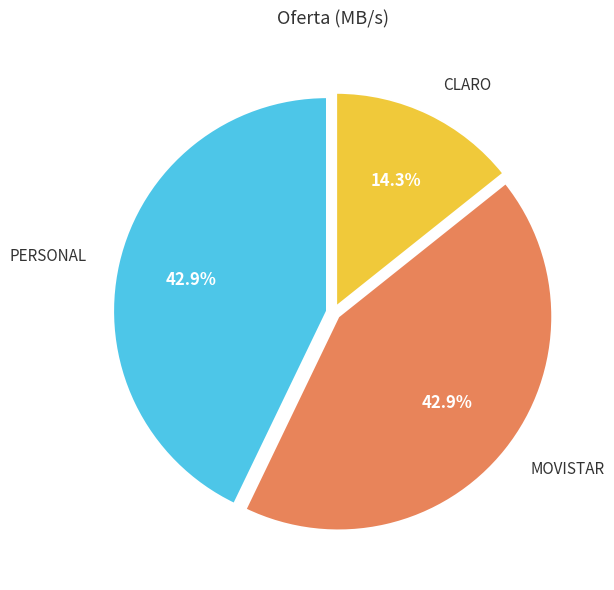

Does any single category account for the majority?

No